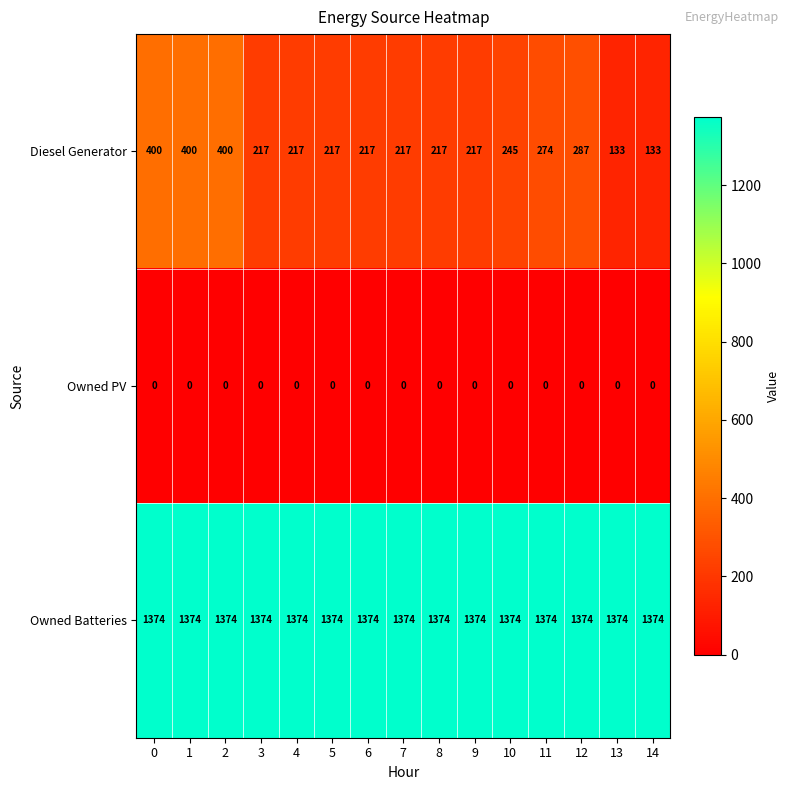

The Owned PV series shows 0 at 4. True or false?

True